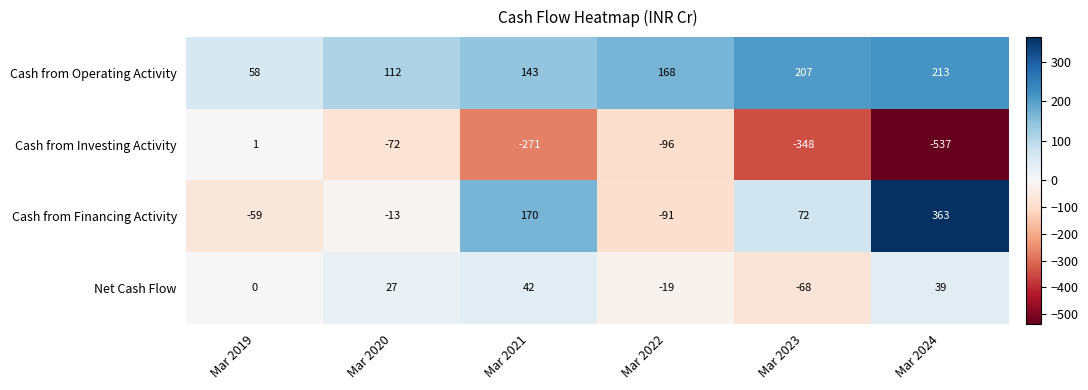

At which category is the sum across all series the highest?

Mar 2021